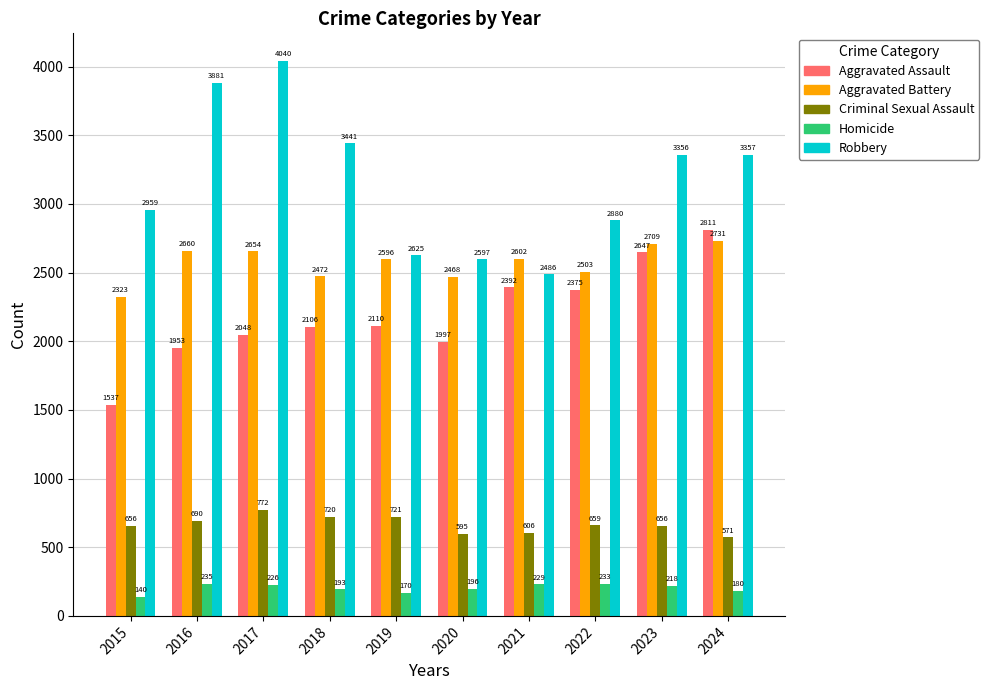

Which series changed the most between 2020 and 2022?

Aggravated Assault